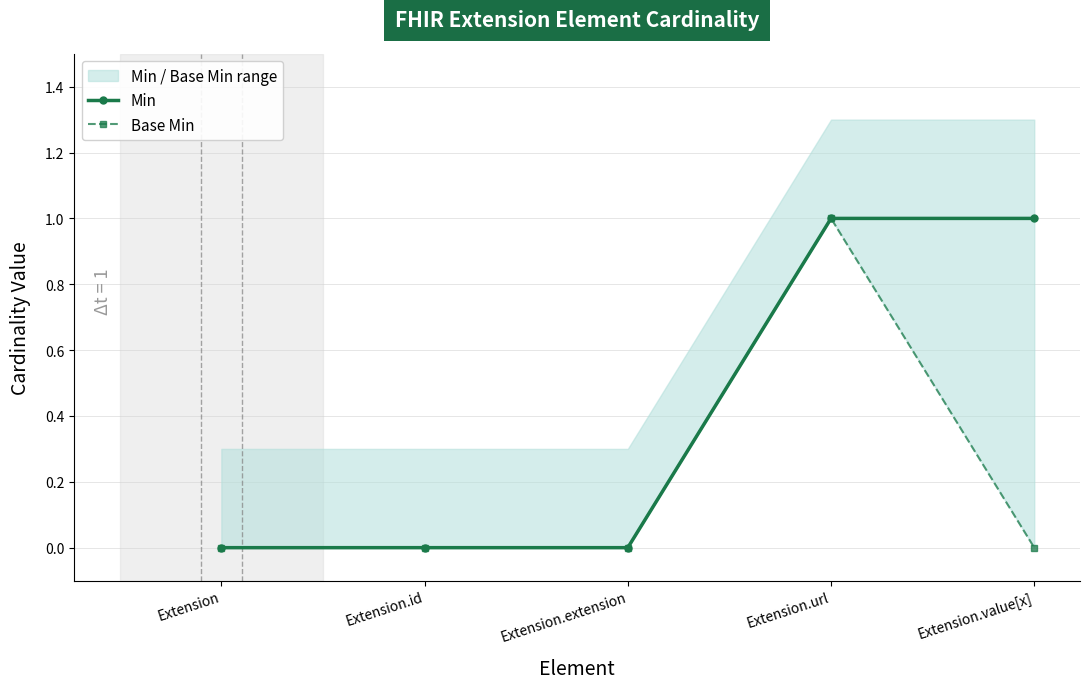

Rank the series by their maximum value, from lowest to highest.

Min, Base Min